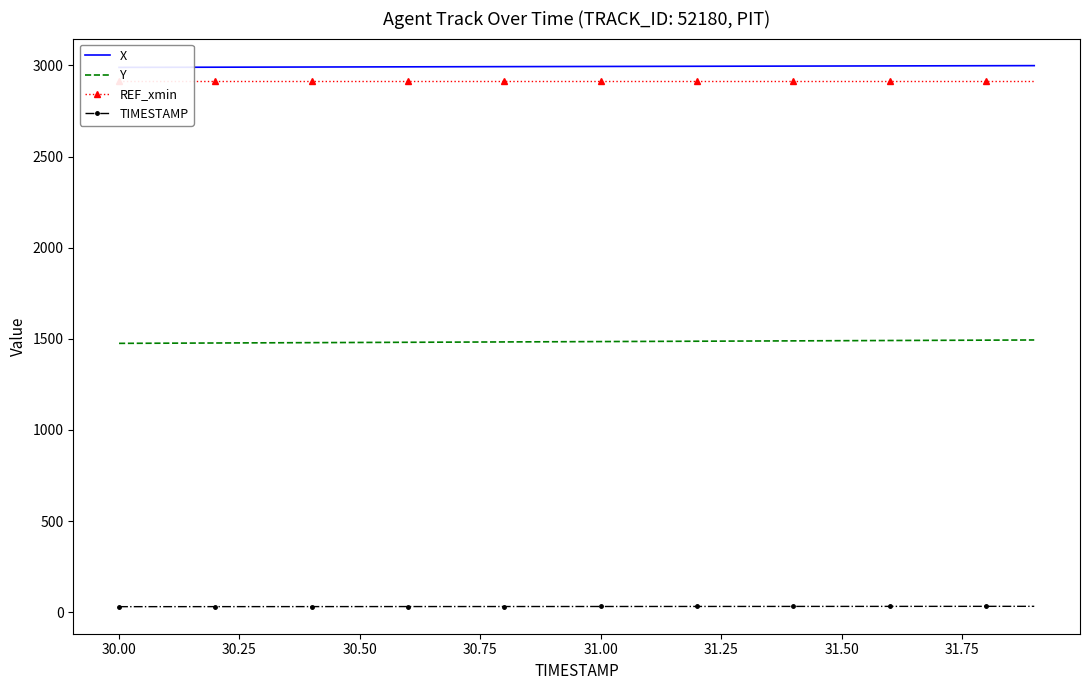

Is this an area chart (filled region under the line)?

No